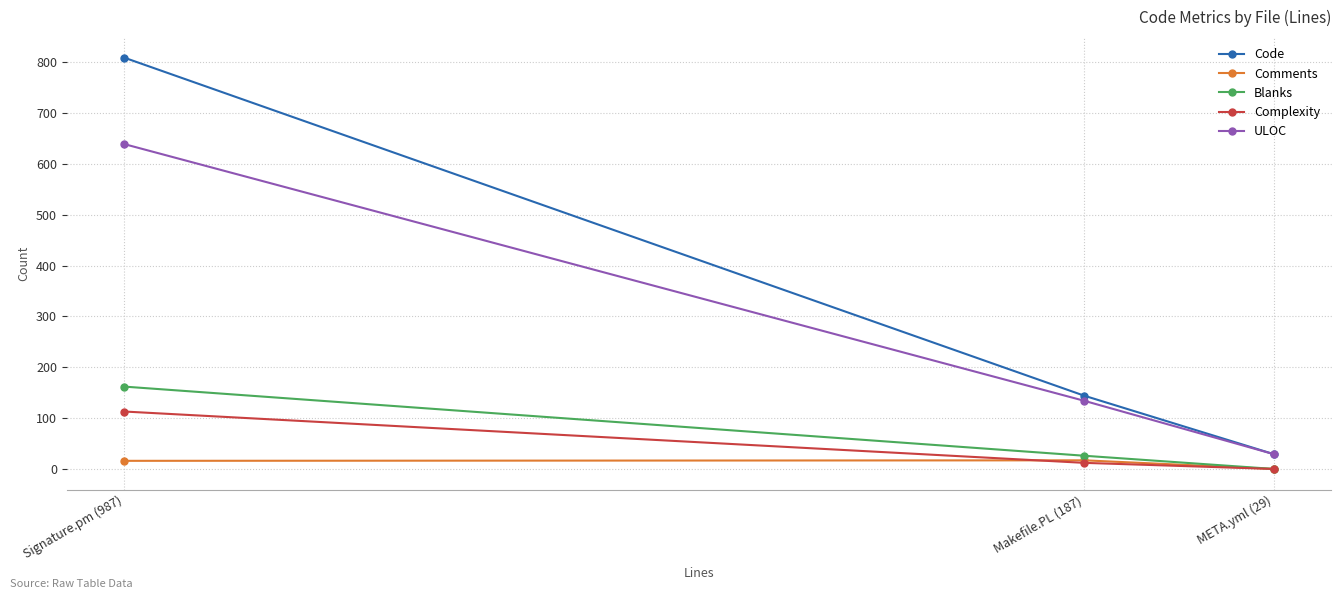

At META.yml (29), list the series in order from smallest to largest.

Comments, Blanks, Complexity, Code, ULOC